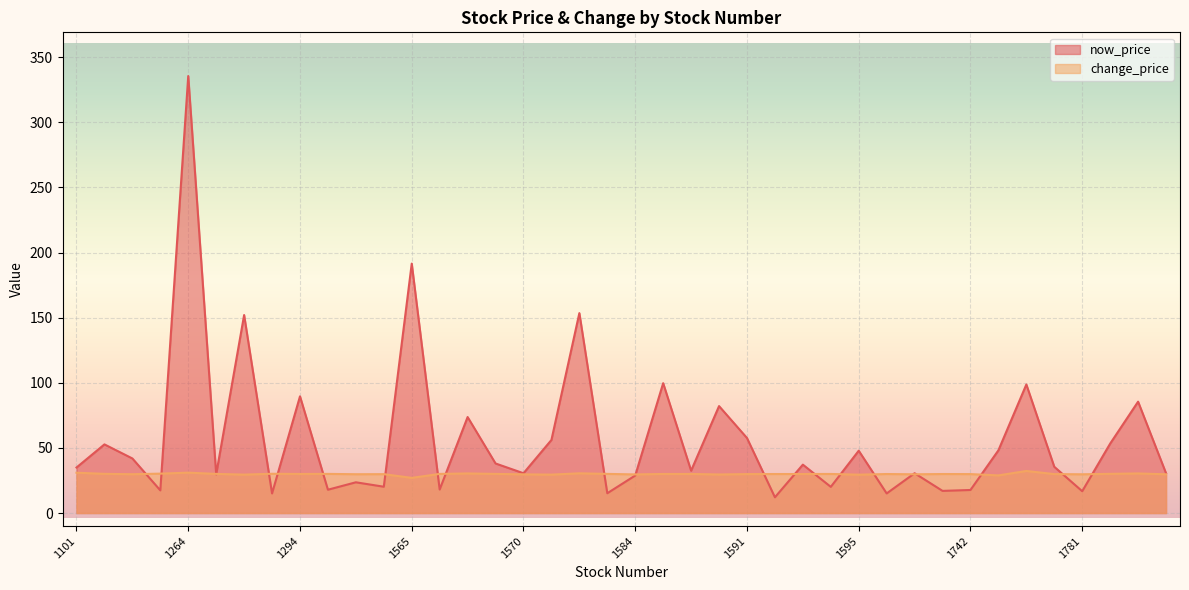

How many interior local valleys does the change_price series have?

12